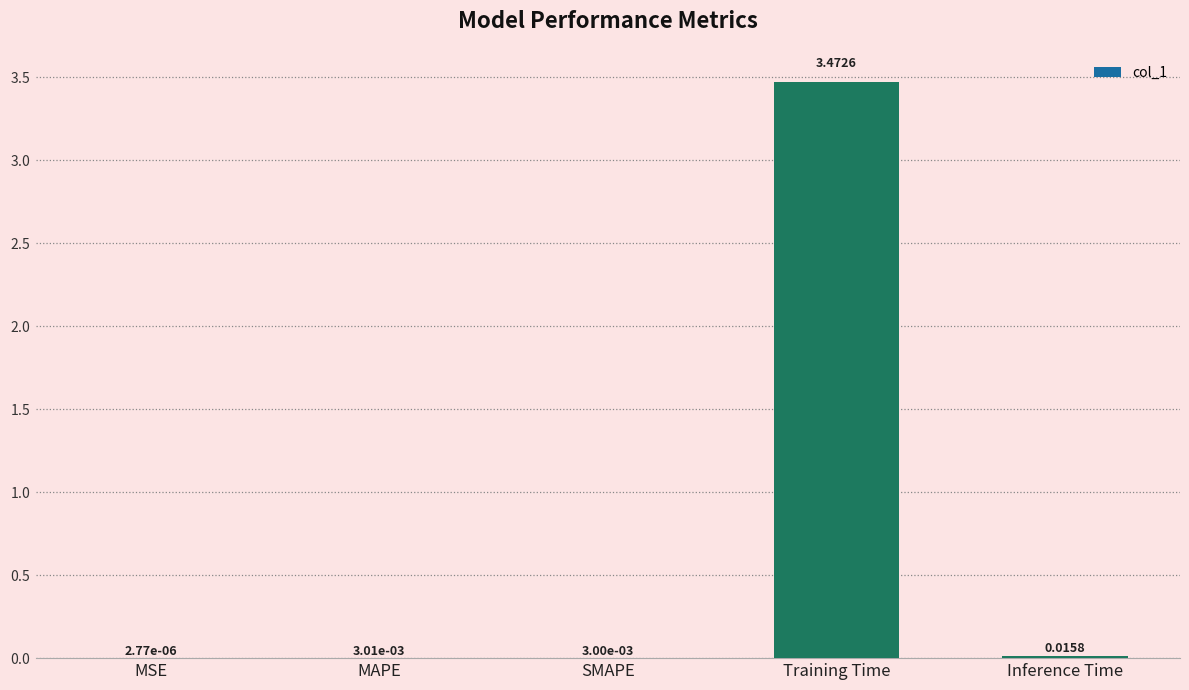

Which category has the highest value across all series?

Training Time